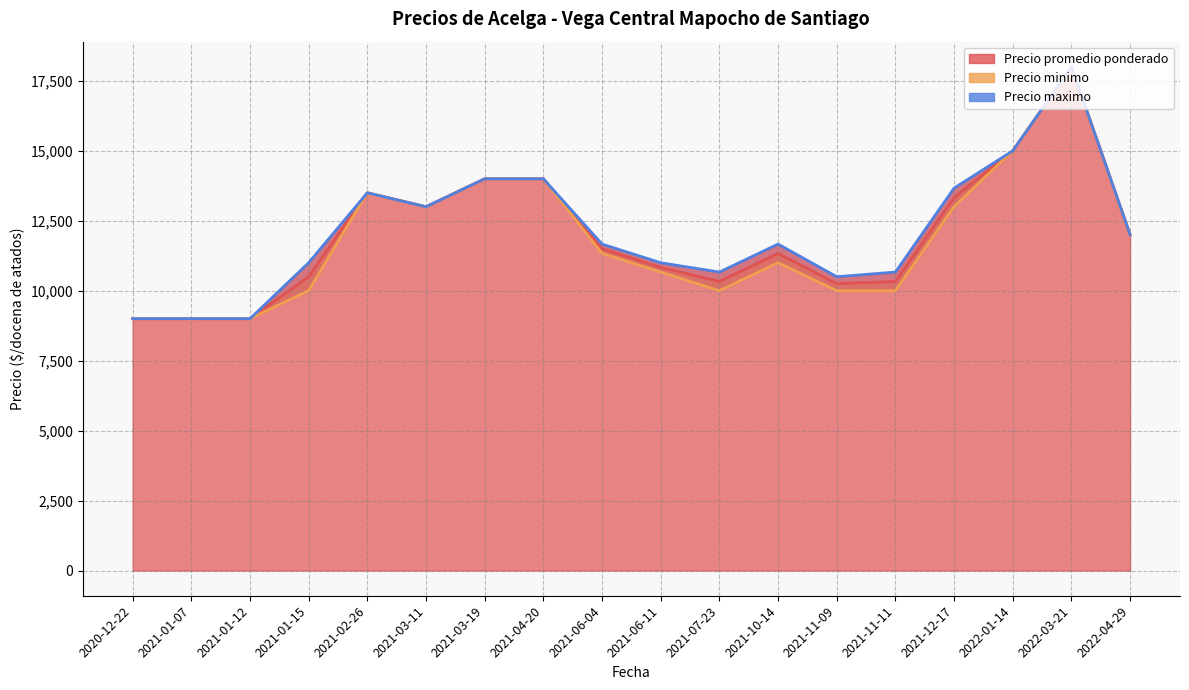

What is the maximum value for Precio maximo?

18000